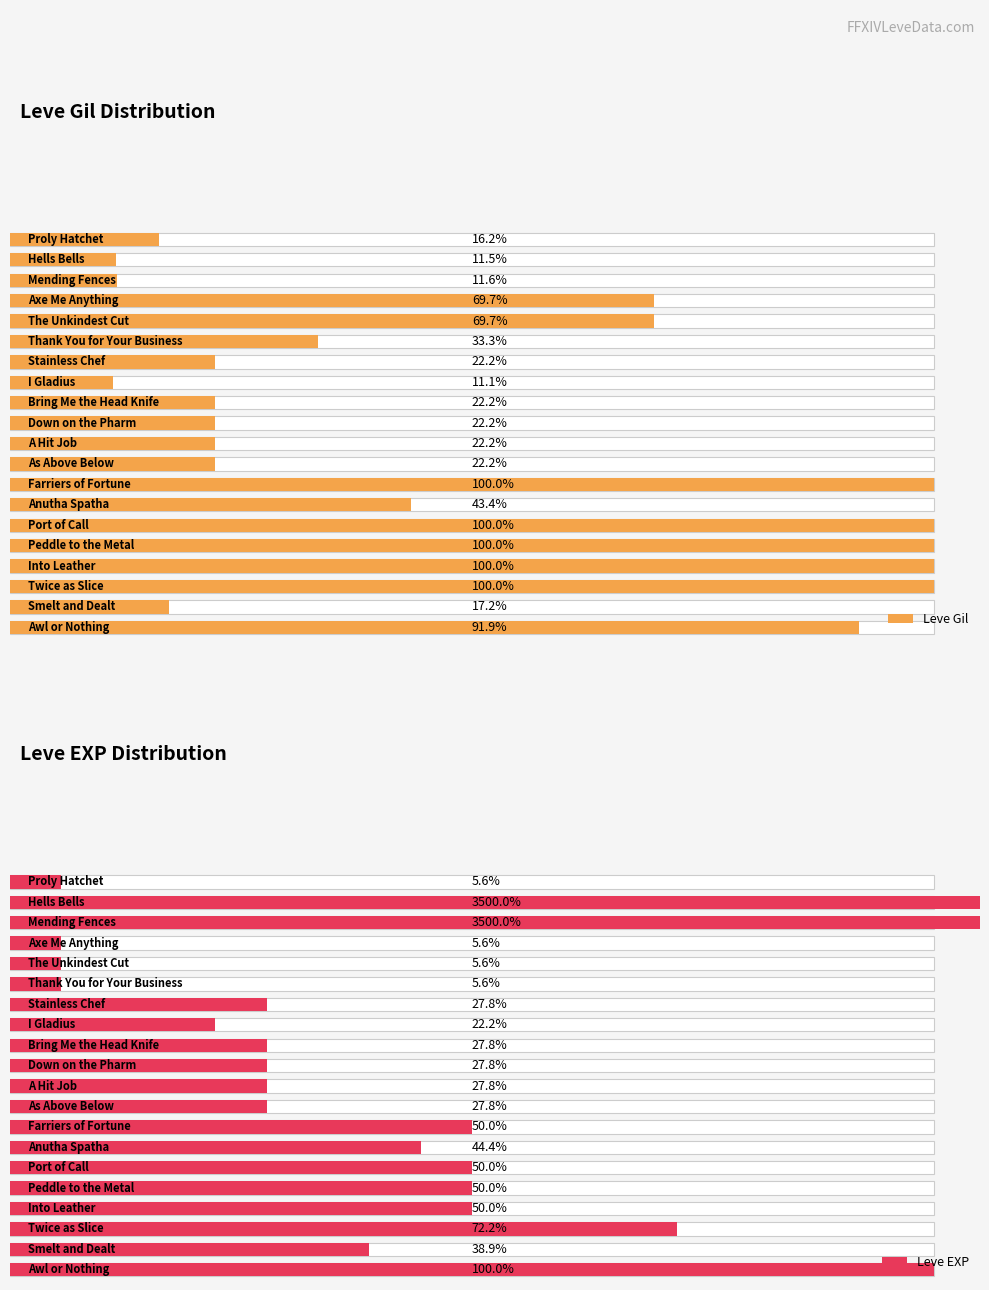

Count the number of categories in the chart.

20